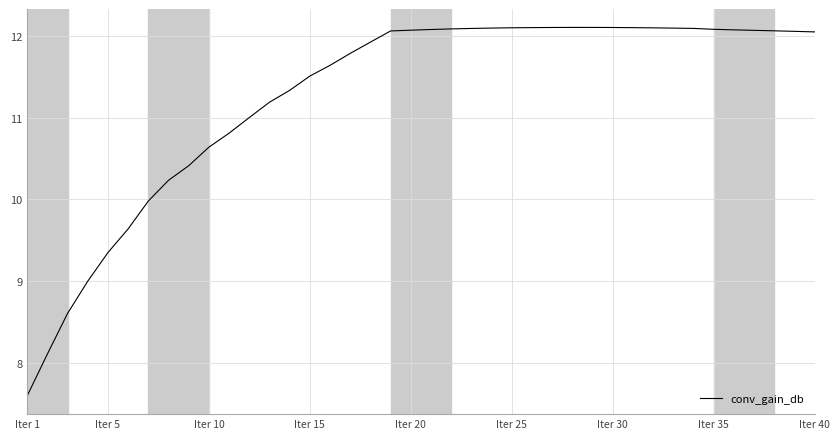

What is the maximum value shown in the chart?

12.1